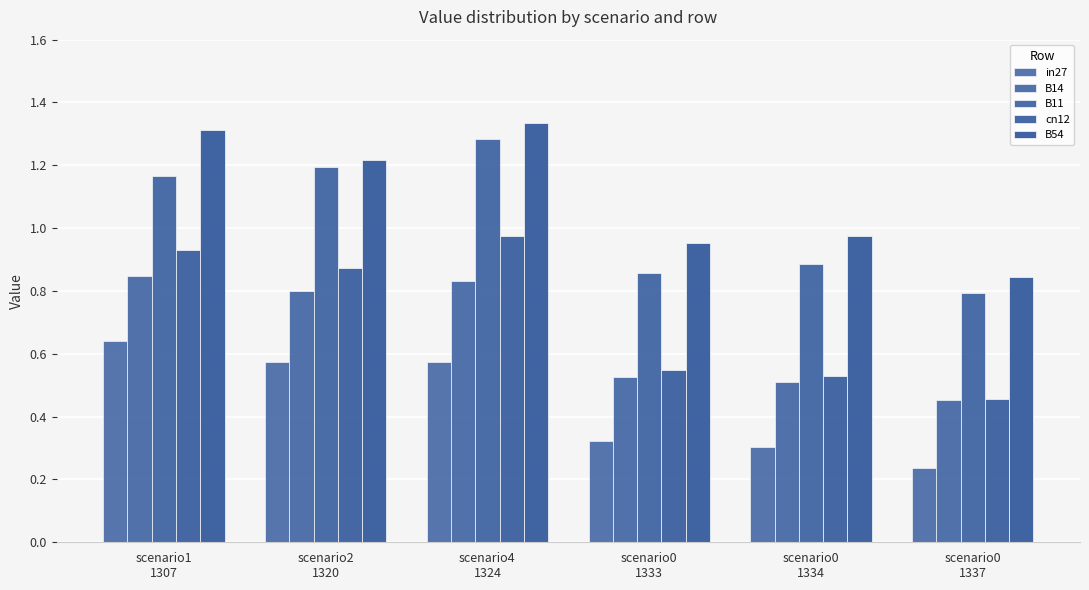

What is the difference between the maximum and second lowest values in the in27 series?

0.3